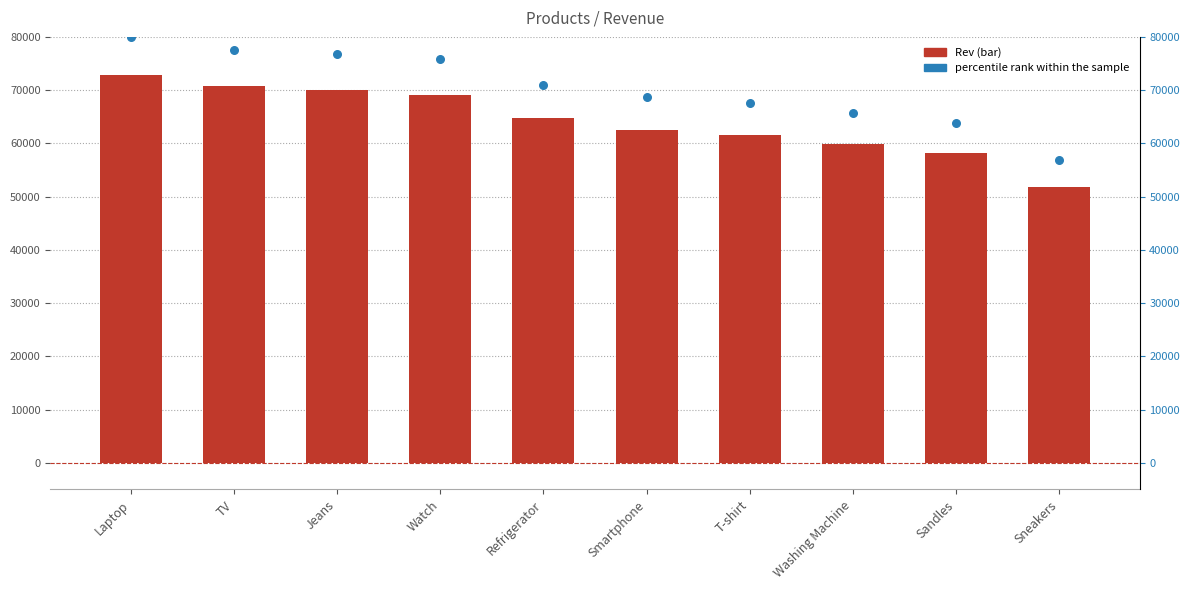

At which category is the sum across all series the highest?

Laptop